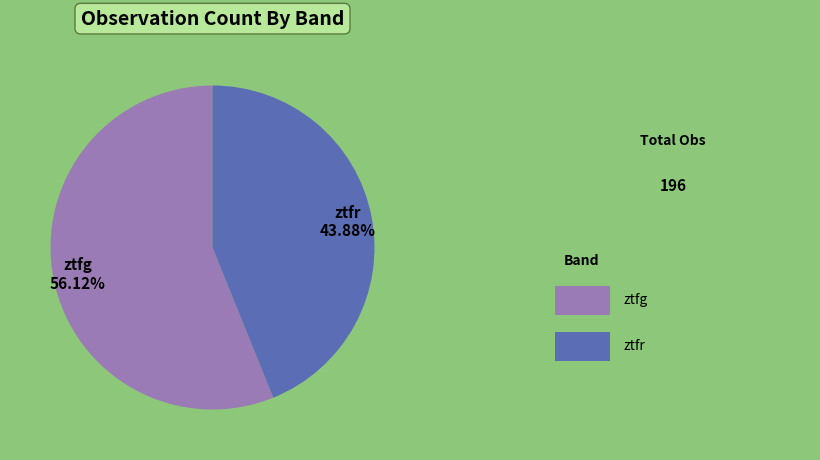

Count the number of slices in the pie.

2